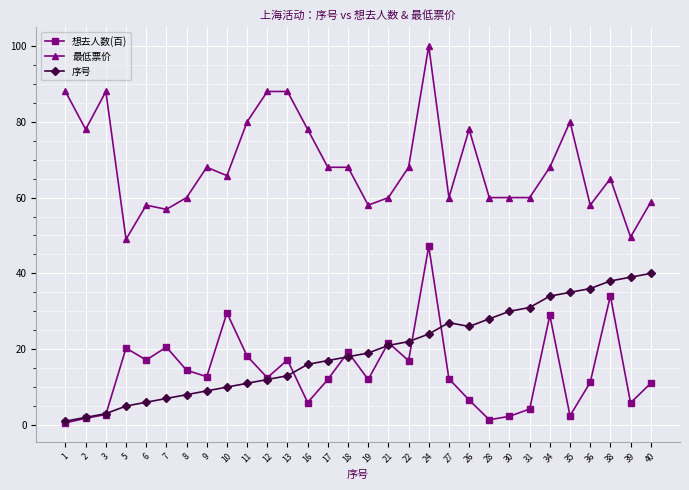

In 序号, how many points are higher than both neighbors (excluding endpoints)?

1